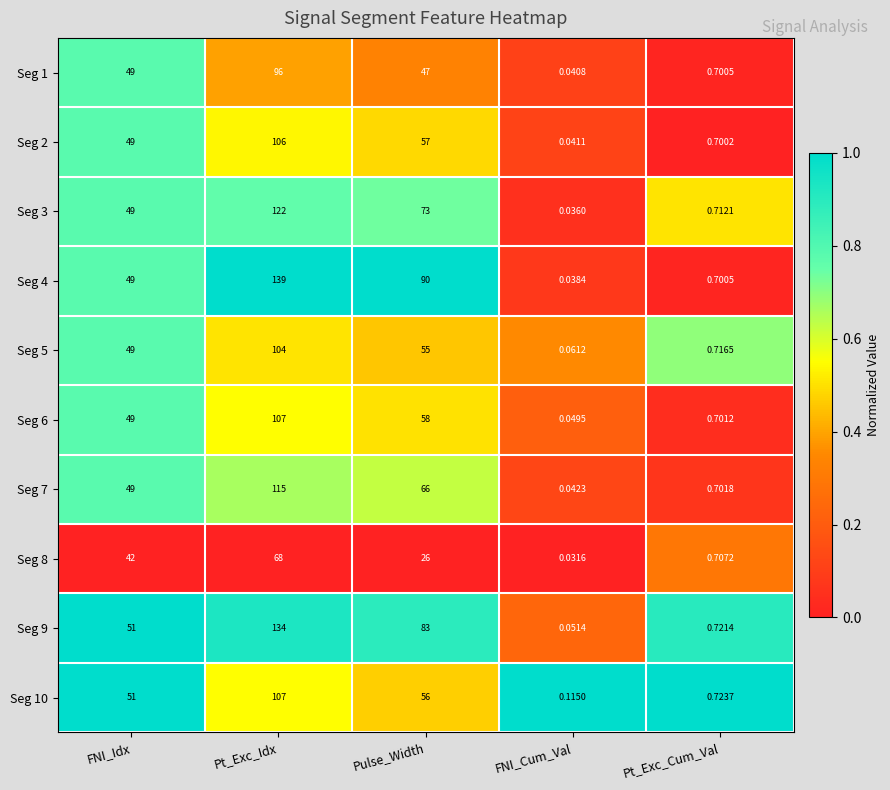

At which label is Seg 4 closest to 69?

FNI_Idx